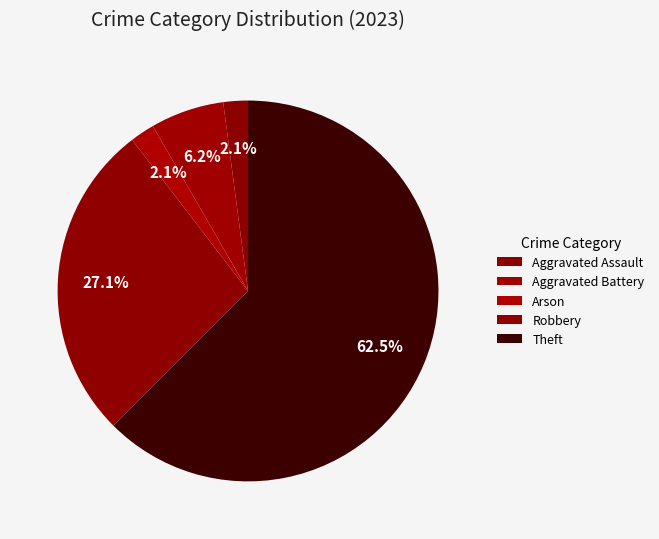

How many segments does this pie chart have?

5